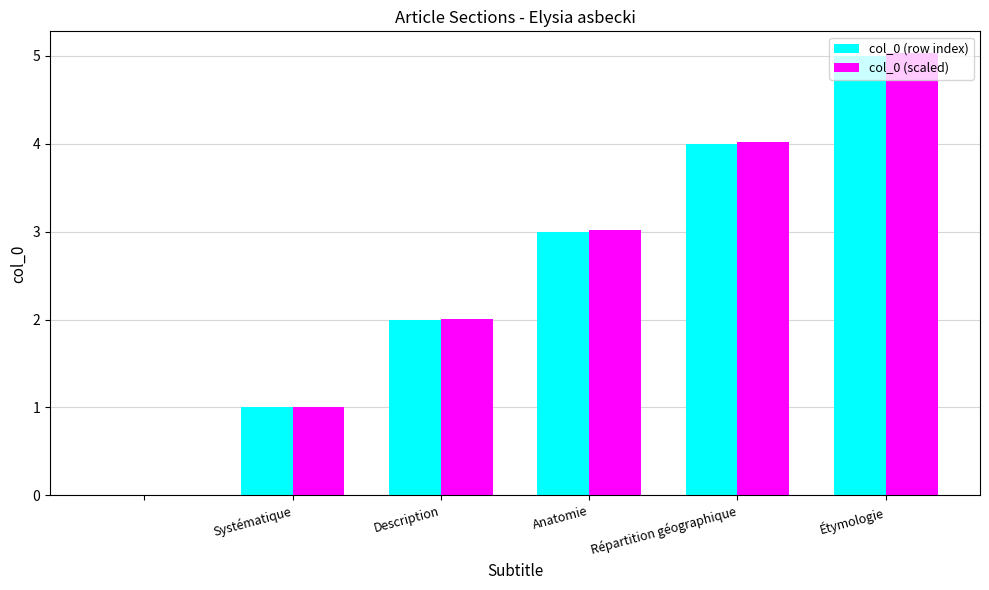

What is the sum of all col_0 (row index) values?

15.0